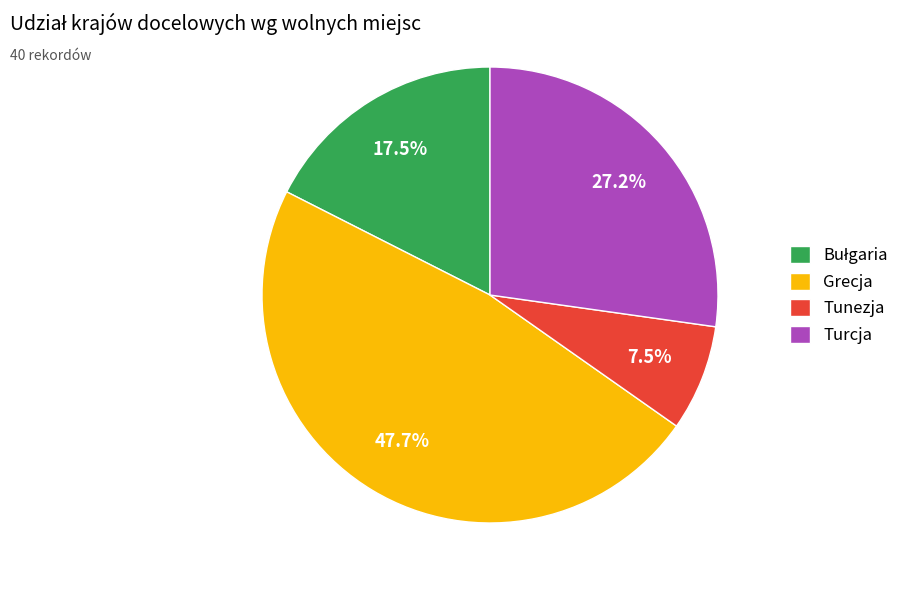

What is the smallest slice in the pie chart?

Tunezja